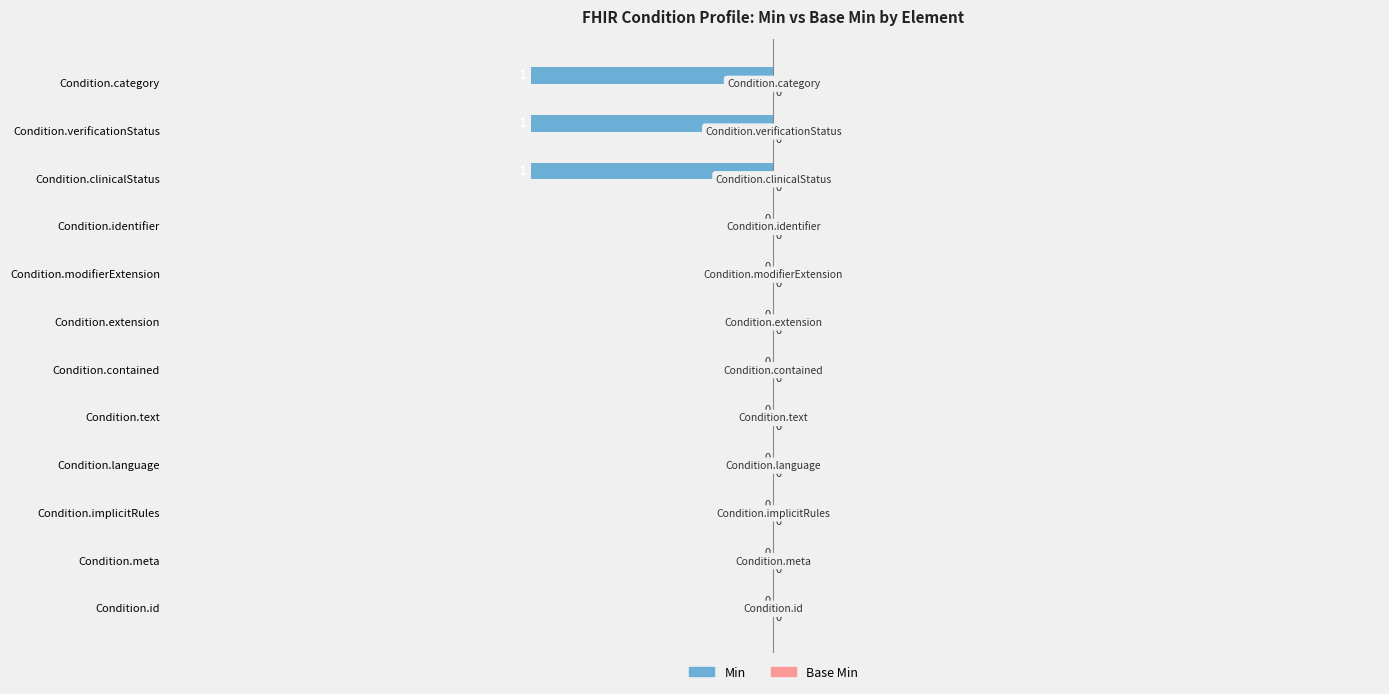

What is the sum of all values?

-3